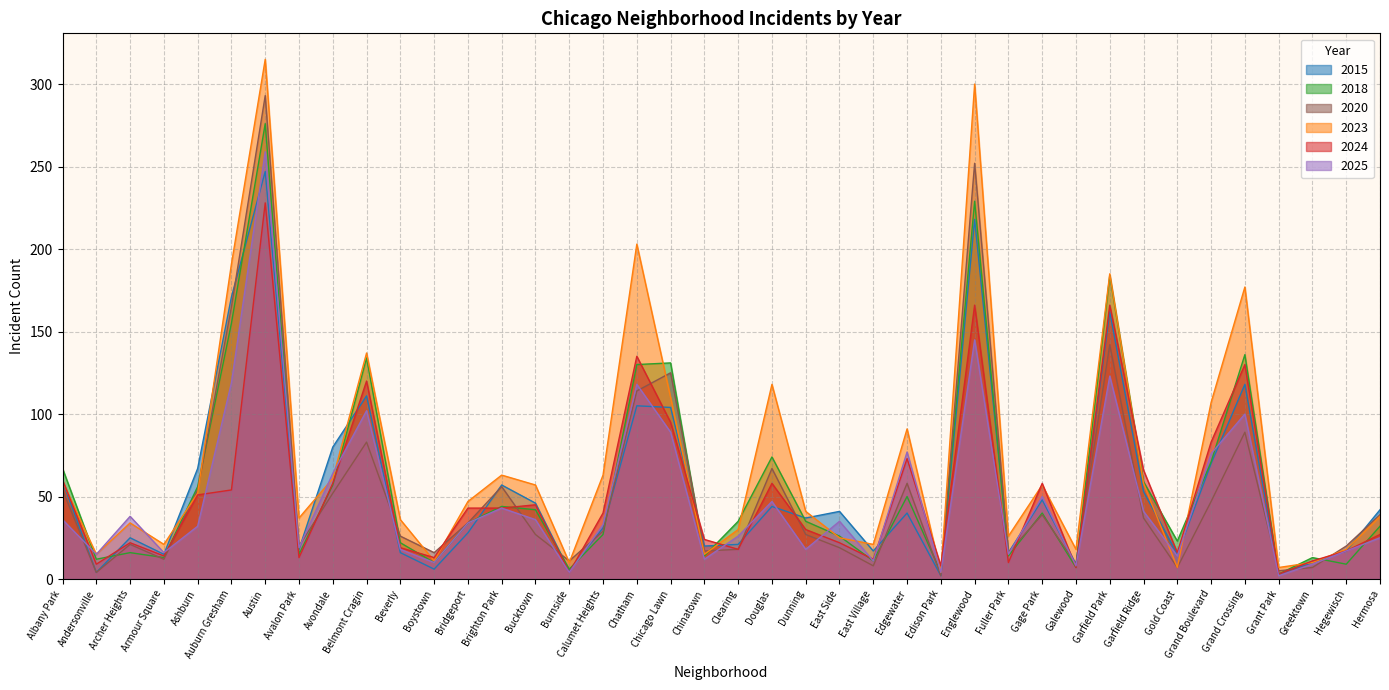

Rank the series by their maximum value, from highest to lowest.

2023, 2020, 2018, 2025, 2015, 2024